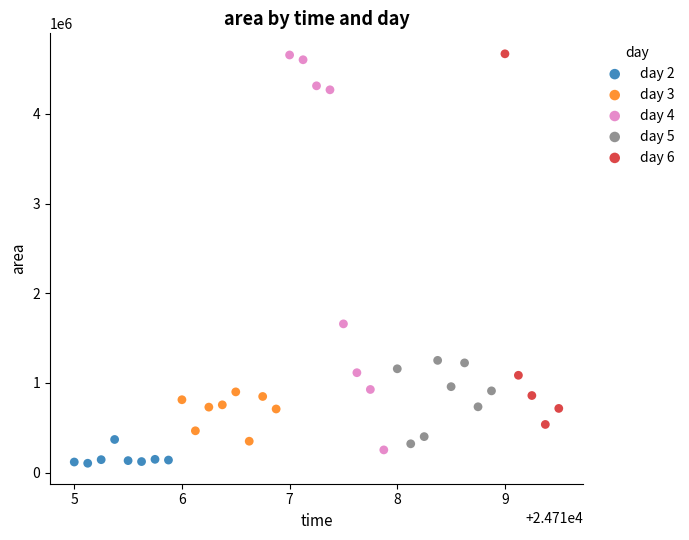

Which series has the largest Y range (max minus min)?

day 4